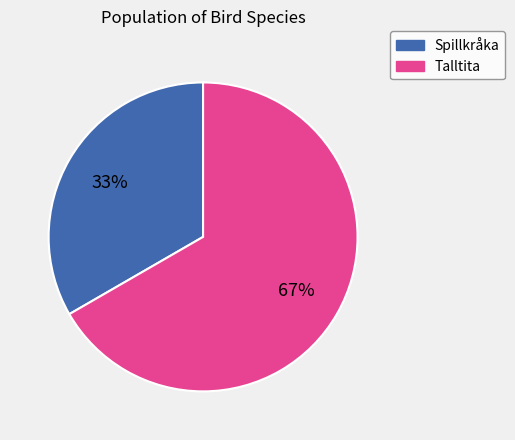

The Talltita slice represents 80% of the pie. True or false?

False